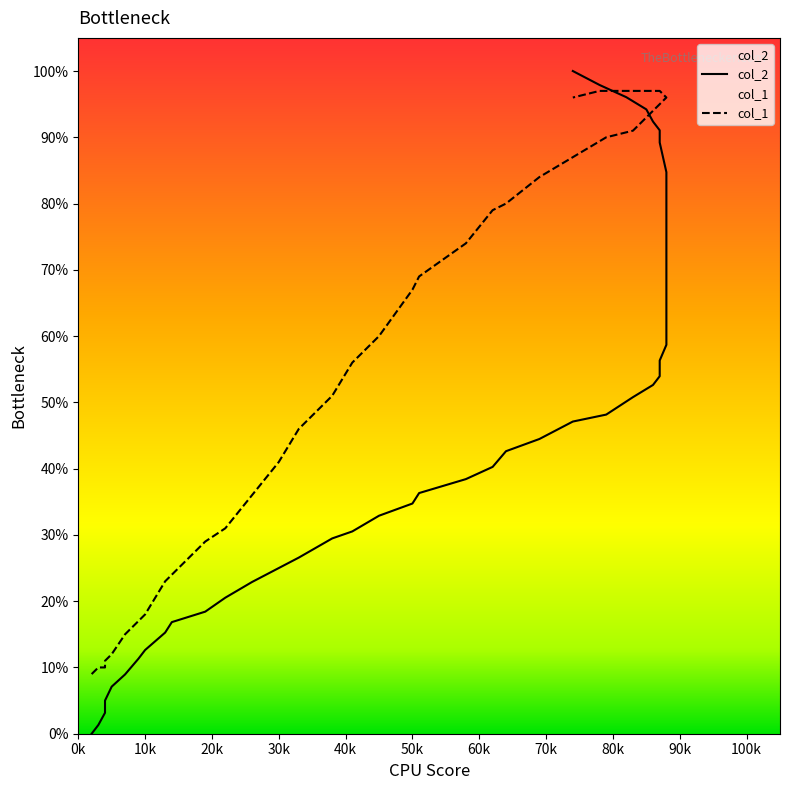

What is the label of the 5th point from the left?

40k